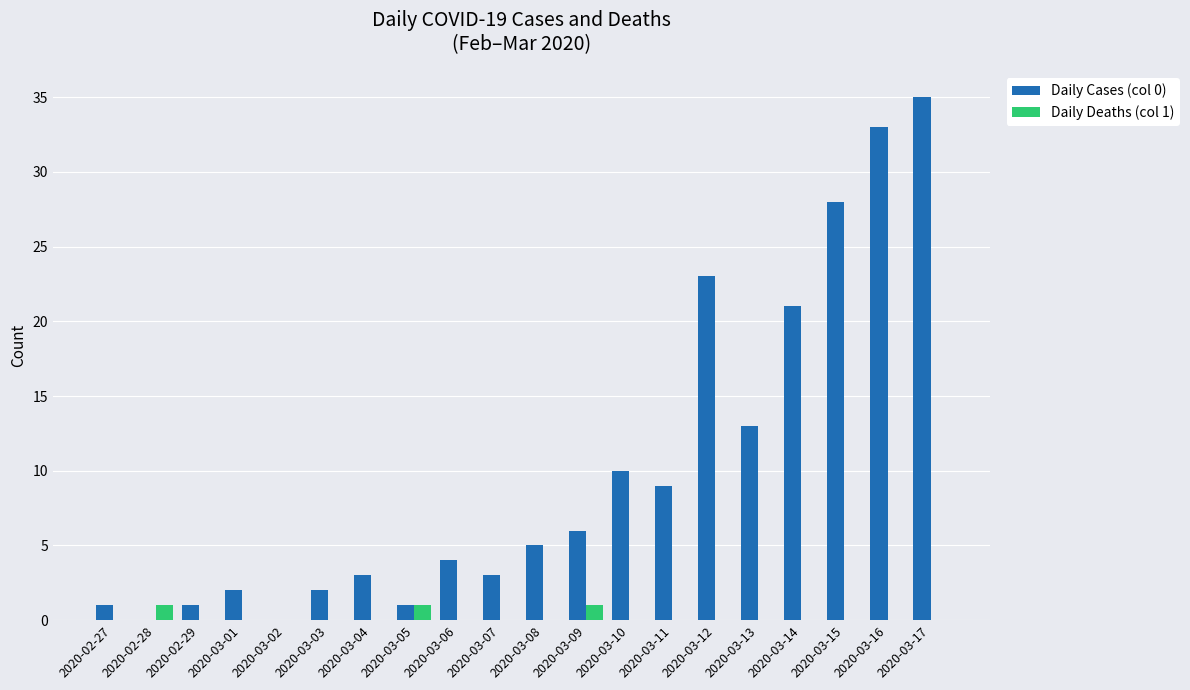

What are all the series names shown in the legend?

Daily Cases (col 0), Daily Deaths (col 1)